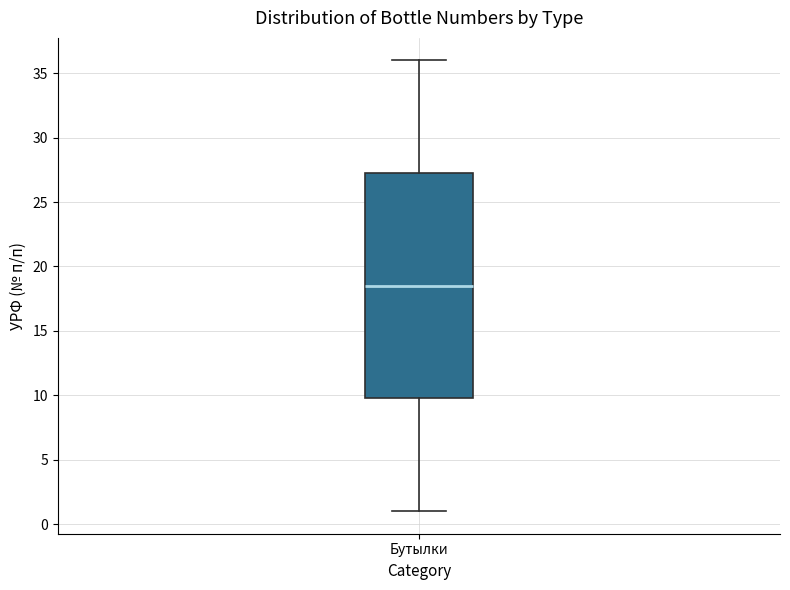

Read this box plot against the y-axis: the position of the median line, the range covered by the box, and the ends of both whiskers. The values are not printed on the chart, so give them approximately, as read against the axis.

median 18.5, box 10.0 to 27.5, whiskers 1.0 to 36.0